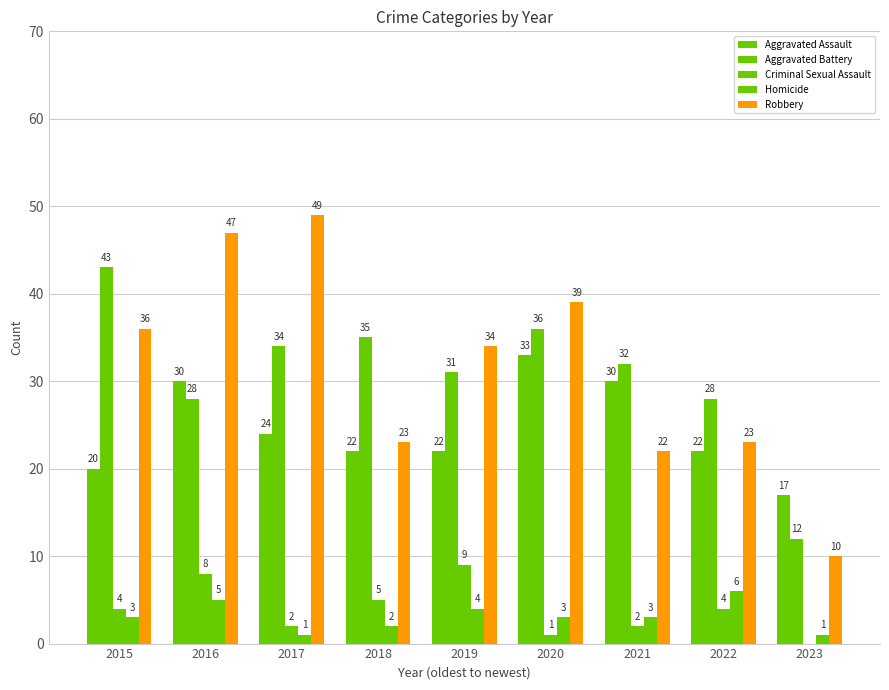

What is the difference between the maximum and minimum values in the Robbery series?

39